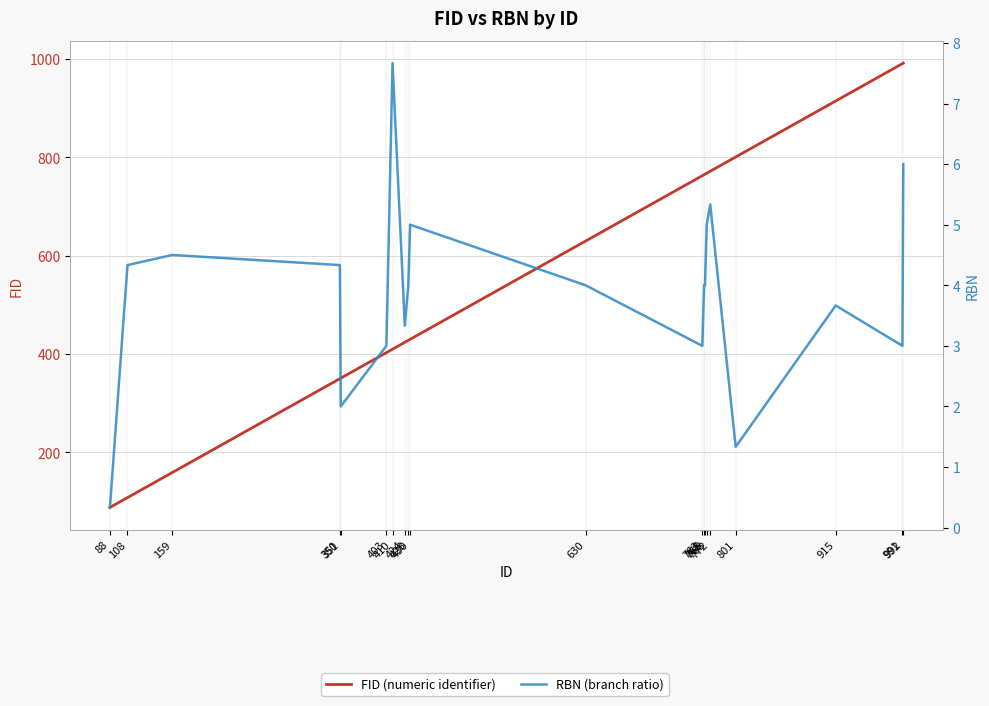

What is the value of the RBN (branch ratio) point at the 19th from the left?

3.0